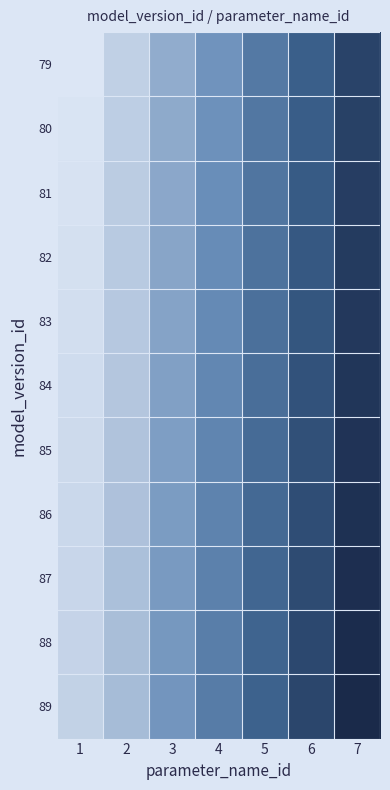

At which category does the chart reach its minimum across all series?

1